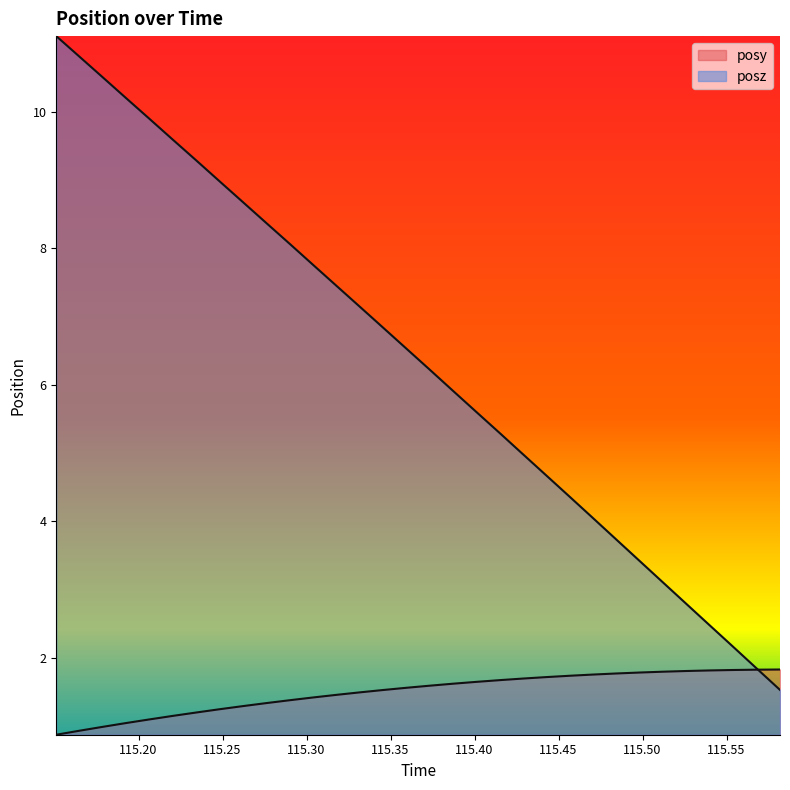

Reading right to left, extract all data points from this chart.

posy: 115.5818=1.8	115.568=1.8	115.5541=1.8	115.54=1.8	115.5262=1.8	115.5123=1.8	115.4984=1.8	115.4845=1.8	115.4705=1.8	115.4568=1.7	115.4426=1.7	115.4288=1.7	115.4152=1.7	115.4011=1.7	115.3873=1.6	115.3737=1.6	115.3595=1.6	115.3457=1.5	115.3319=1.5	115.3182=1.5	115.3038=1.4	115.2902=1.4	115.2761=1.3	115.2622=1.3	115.2484=1.3	115.2343=1.2	115.2203=1.2	115.2063=1.1	115.1927=1.0	115.1786=1.0	115.1648=0.9	115.151=0.9
posz: 115.5818=1.5	115.568=1.8	115.5541=2.2	115.54=2.5	115.5262=2.8	115.5123=3.1	115.4984=3.4	115.4845=3.7	115.4705=4.0	115.4568=4.4	115.4426=4.7	115.4288=5.0	115.4152=5.3	115.4011=5.6	115.3873=5.9	115.3737=6.2	115.3595=6.5	115.3457=6.8	115.3319=7.1	115.3182=7.4	115.3038=7.8	115.2902=8.1	115.2761=8.4	115.2622=8.7	115.2484=9.0	115.2343=9.3	115.2203=9.6	115.2063=9.9	115.1927=10.2	115.1786=10.5	115.1648=10.8	115.151=11.1